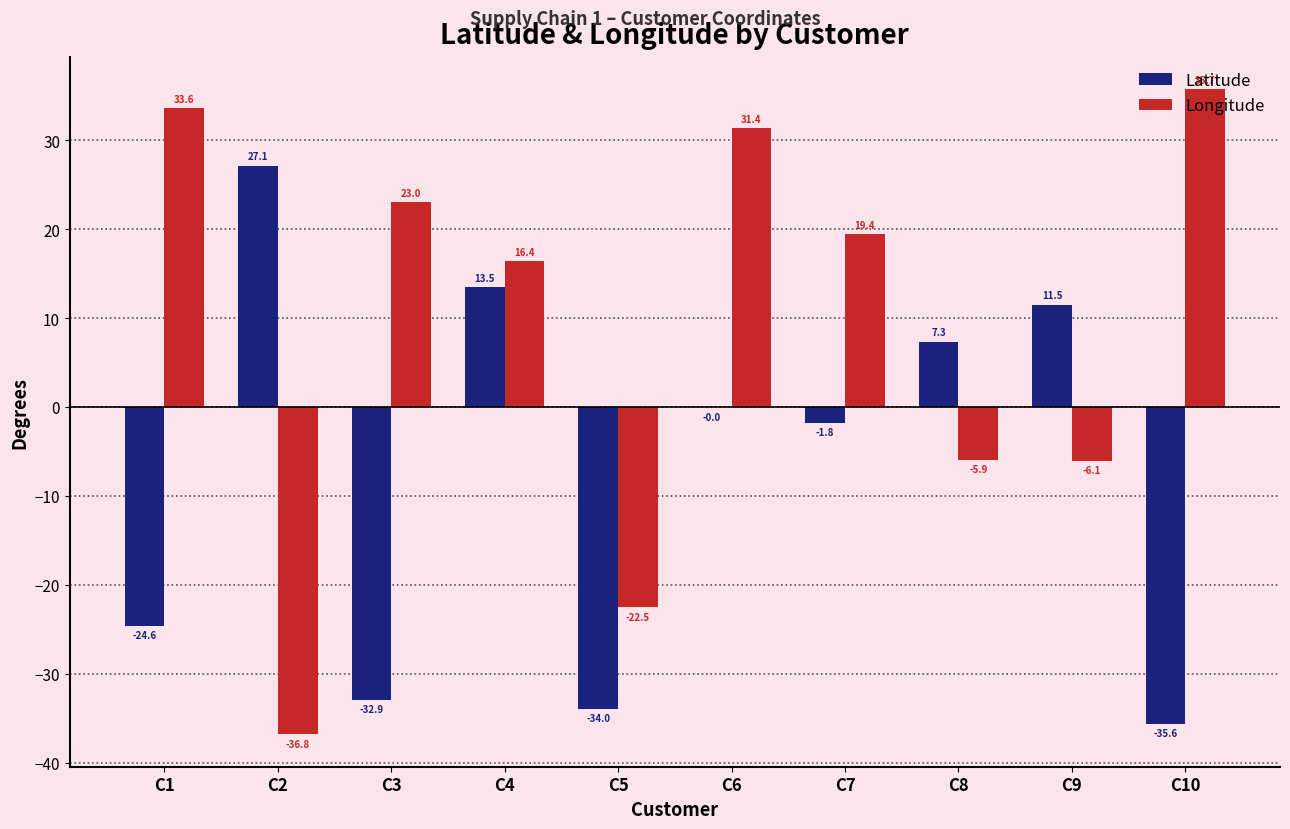

The value of Longitude at C1 is 33.6. True or false?

True